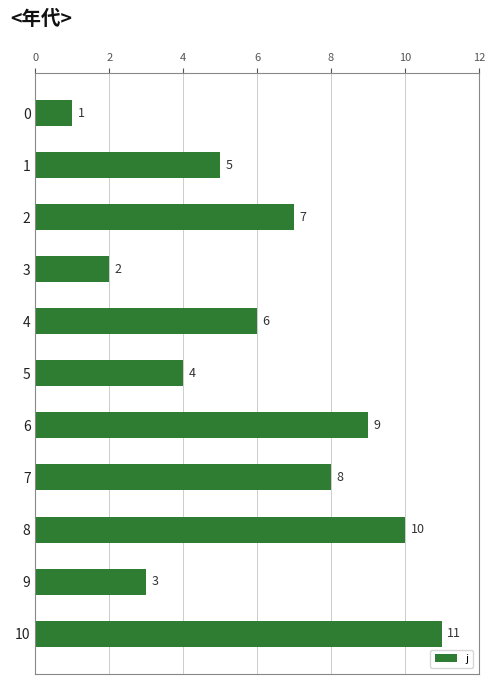

How many bars are there in total?

11